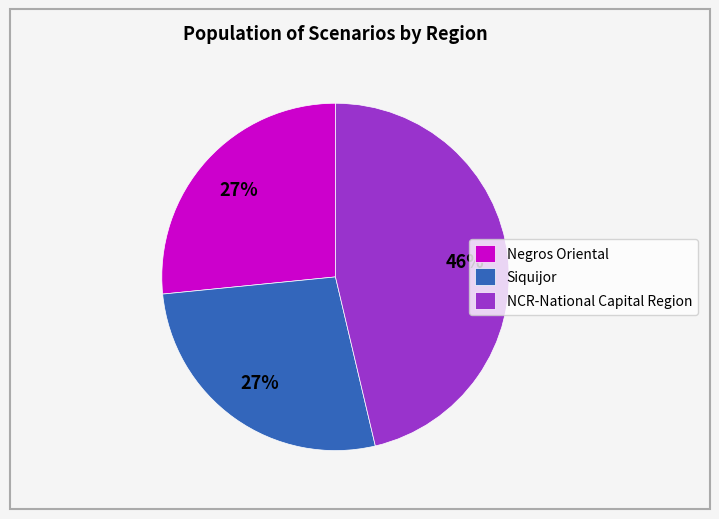

Count the number of slices in the pie.

3